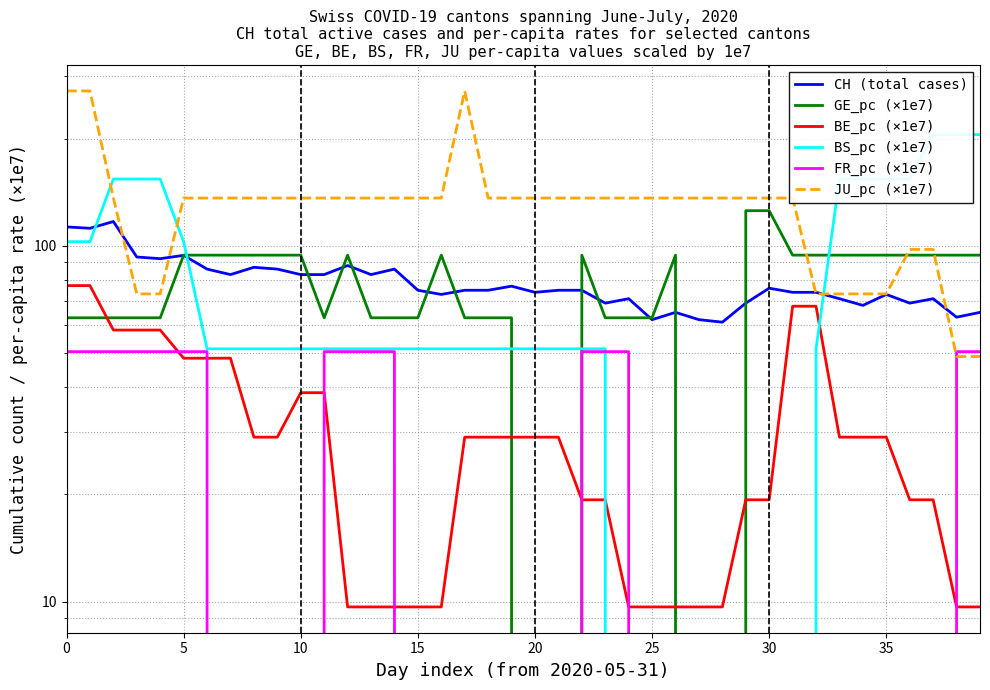

What are all the series names shown in the legend?

CH (total cases), GE_pc (×1e7), BE_pc (×1e7), BS_pc (×1e7), FR_pc (×1e7), JU_pc (×1e7)